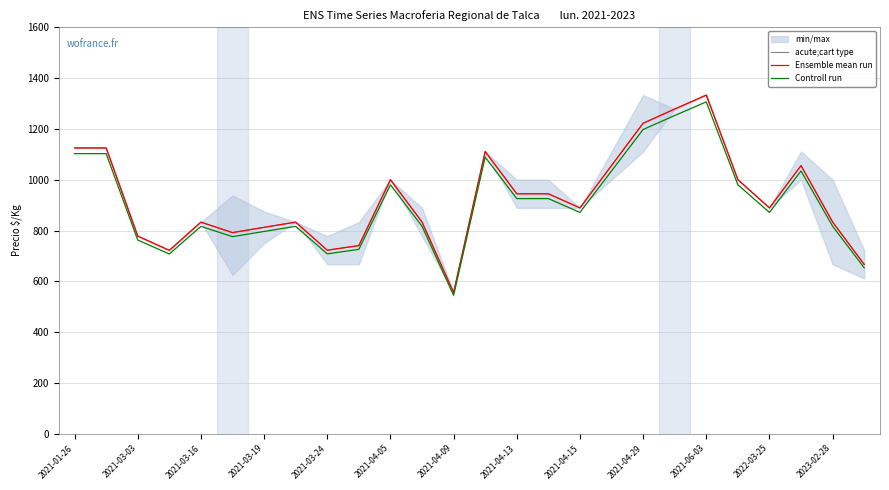

Rank the series by their maximum value, from lowest to highest.

Controll run, acute;cart type, Ensemble mean run